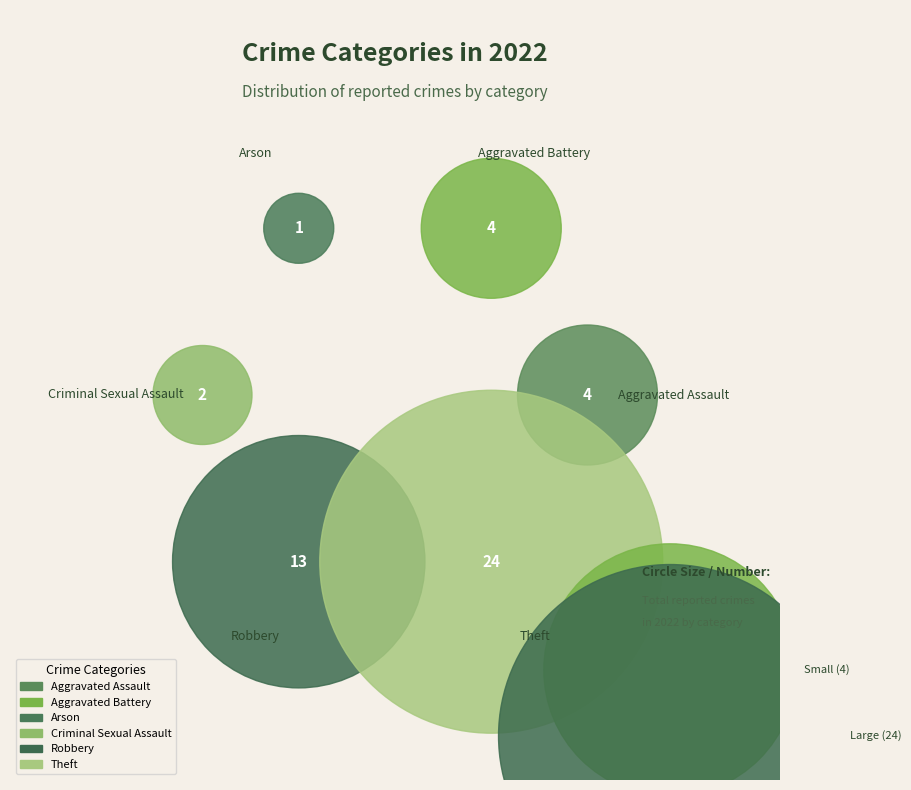

Do Robbery and Aggravated Assault together represent more than half of the pie?

No